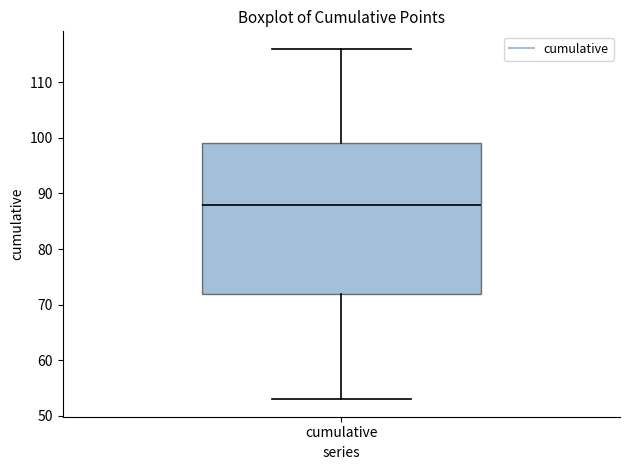

Where is the lower edge of the box for cumulative on the y-axis? The values are not printed on the chart, so give them approximately, as read against the axis.

72